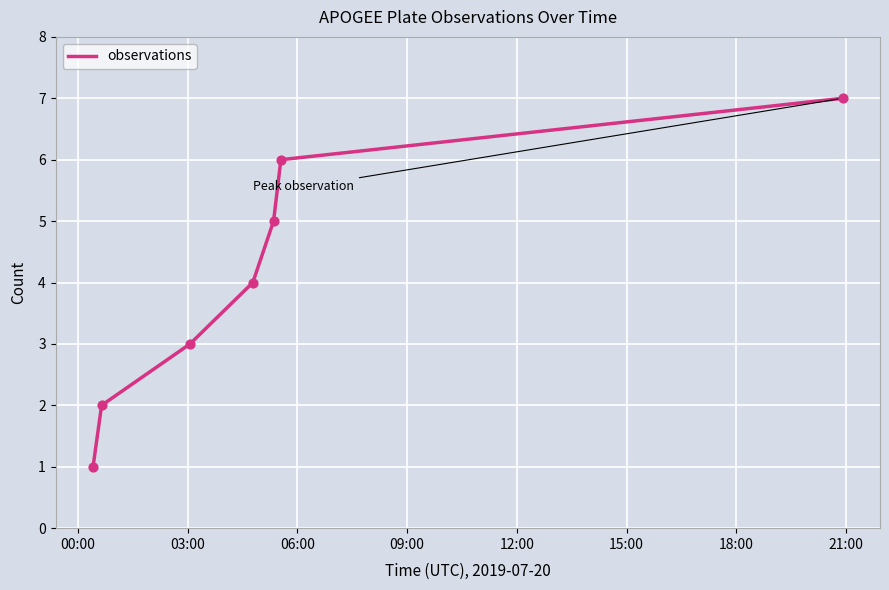

What is the greatest value displayed?

7